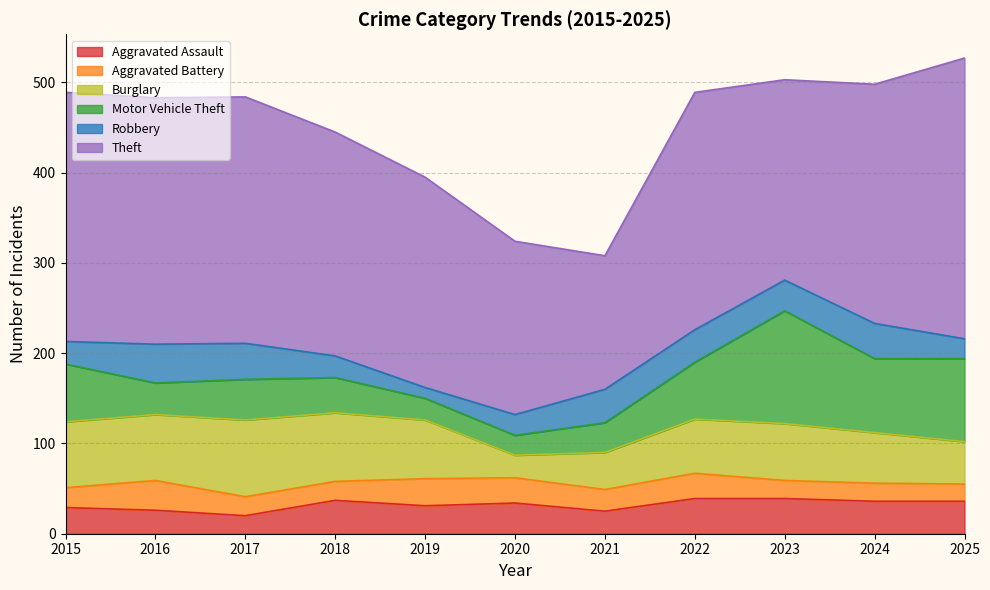

What is the total value across all series at 2015?

489